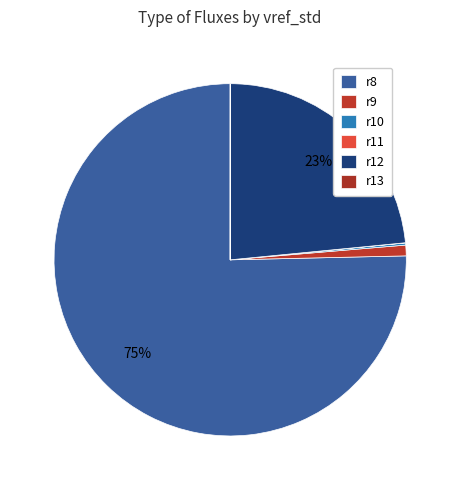

Is r12 the majority of the pie?

No